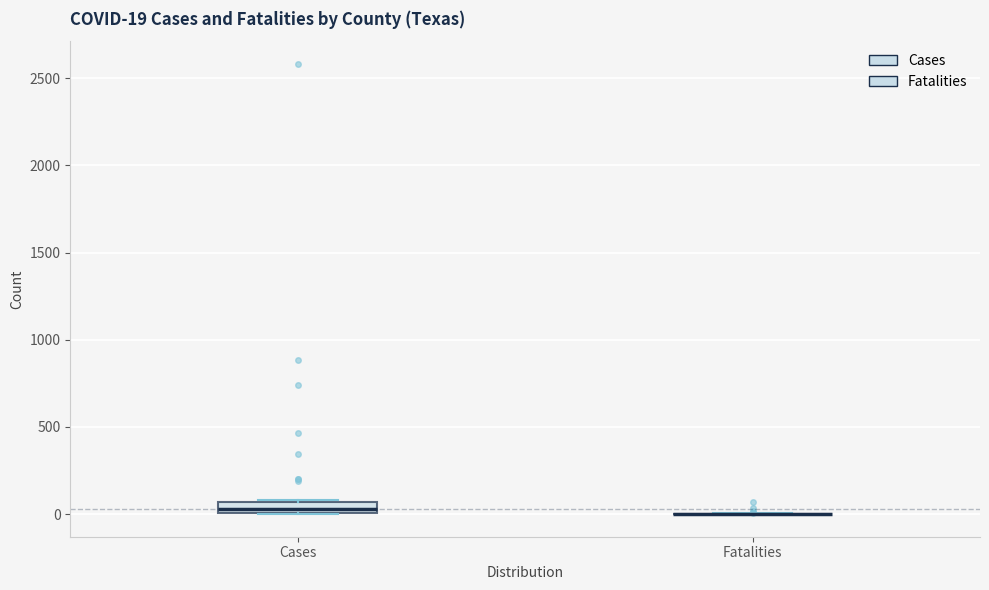

Comparing the boxes themselves (not the whiskers), which one is the tallest?

Cases